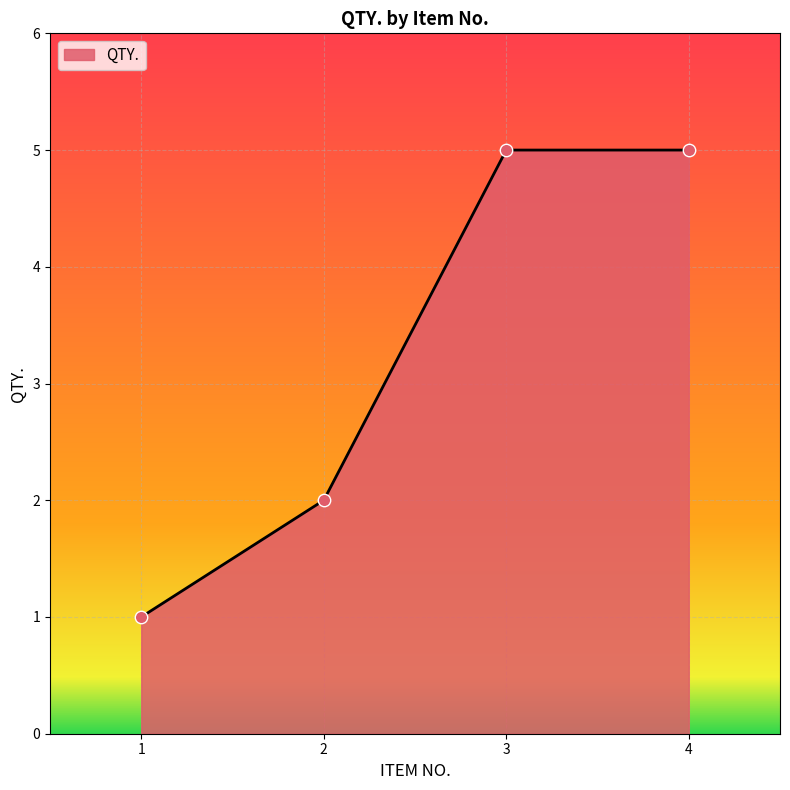

What is the ratio of the value at 4 to the value at 3?

1.0